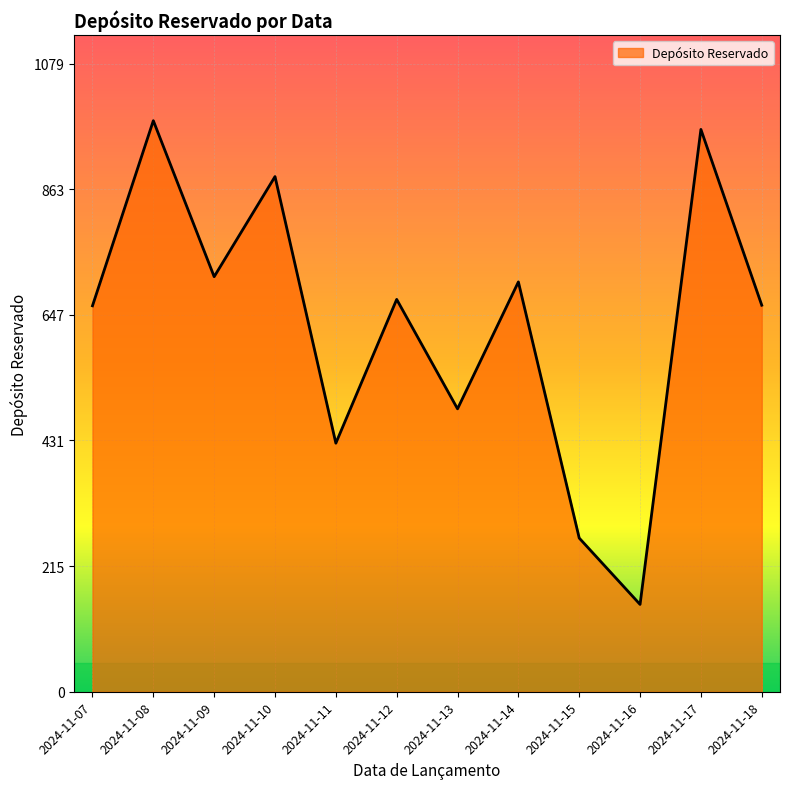

True or false: the data has more than 2 interior local peaks.

True